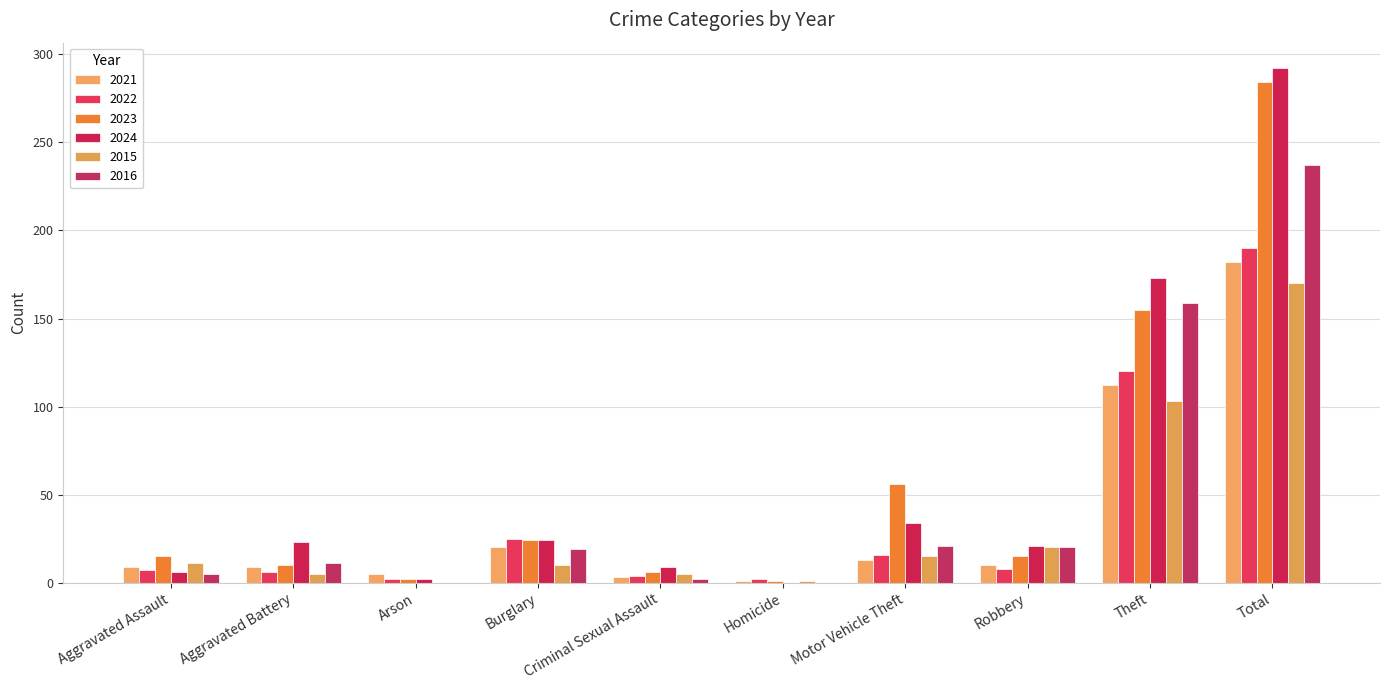

What is the total value across all series at Motor Vehicle Theft?

155